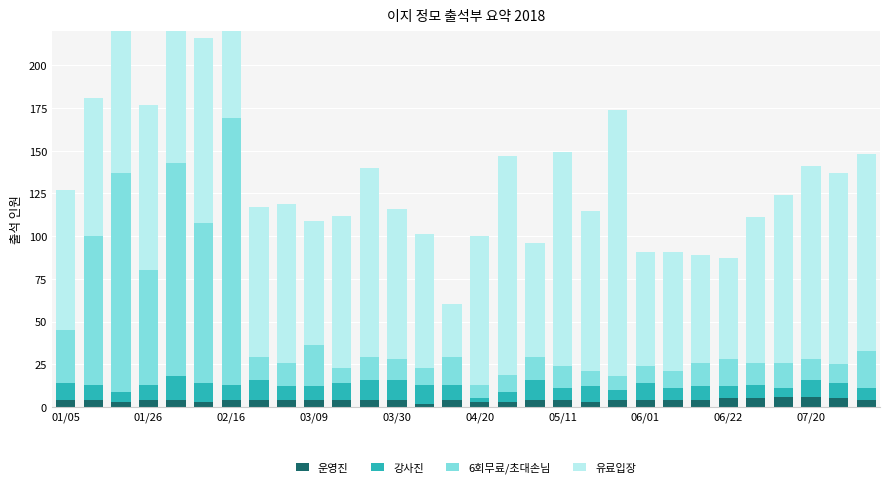

Rank the series by their maximum value, from highest to lowest.

6회무료/초대손님, 유료입장, 강사진, 운영진